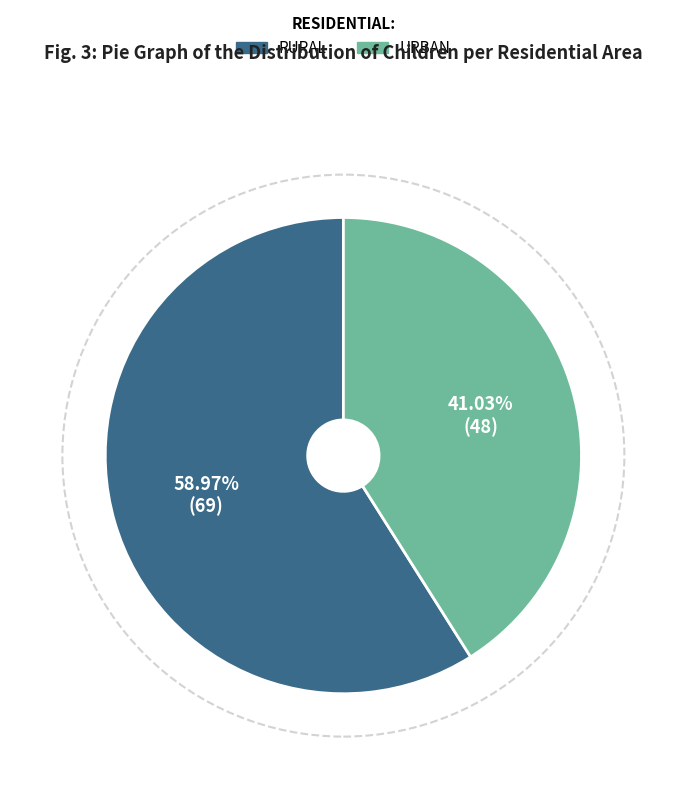

Is there a majority slice in this chart?

Yes